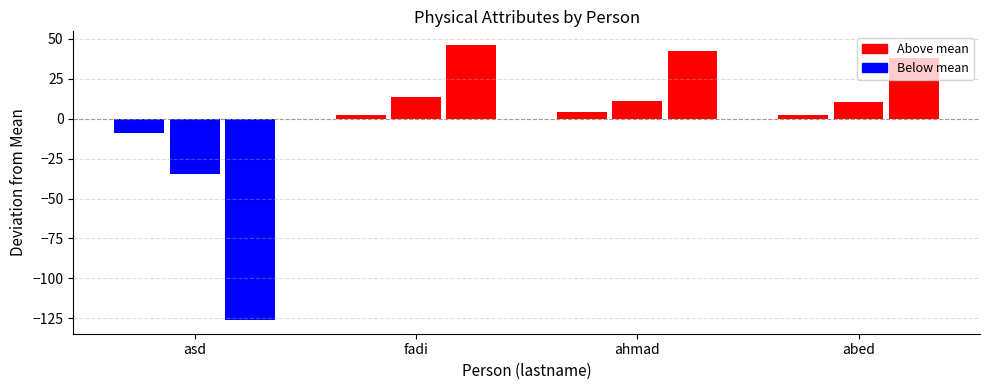

The value of weight at fadi is 118. True or false?

False